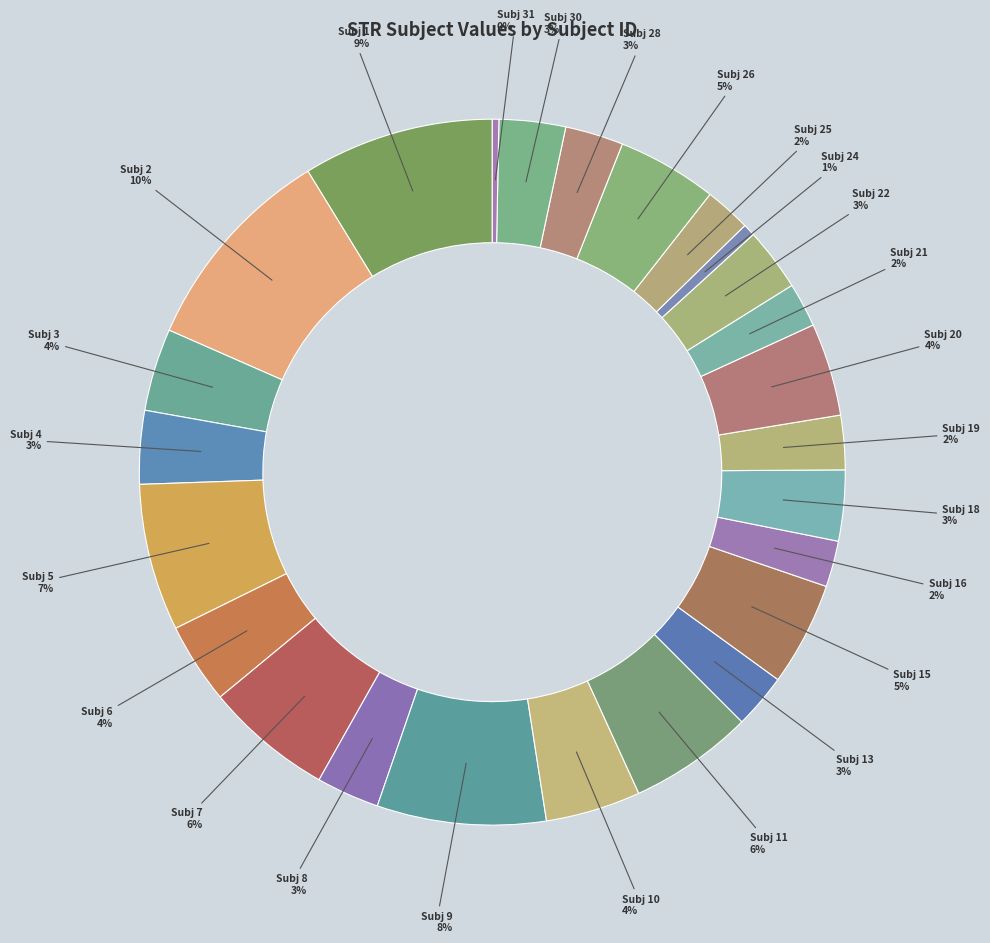

How many slices are in this pie chart?

25